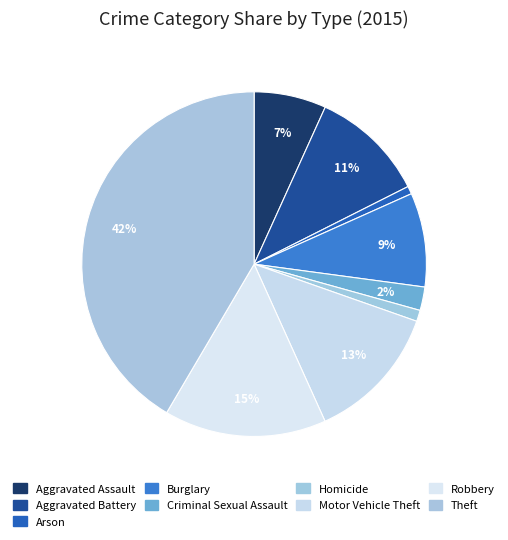

What is the ratio of the value at Aggravated Battery to the value at Aggravated Assault?

1.6